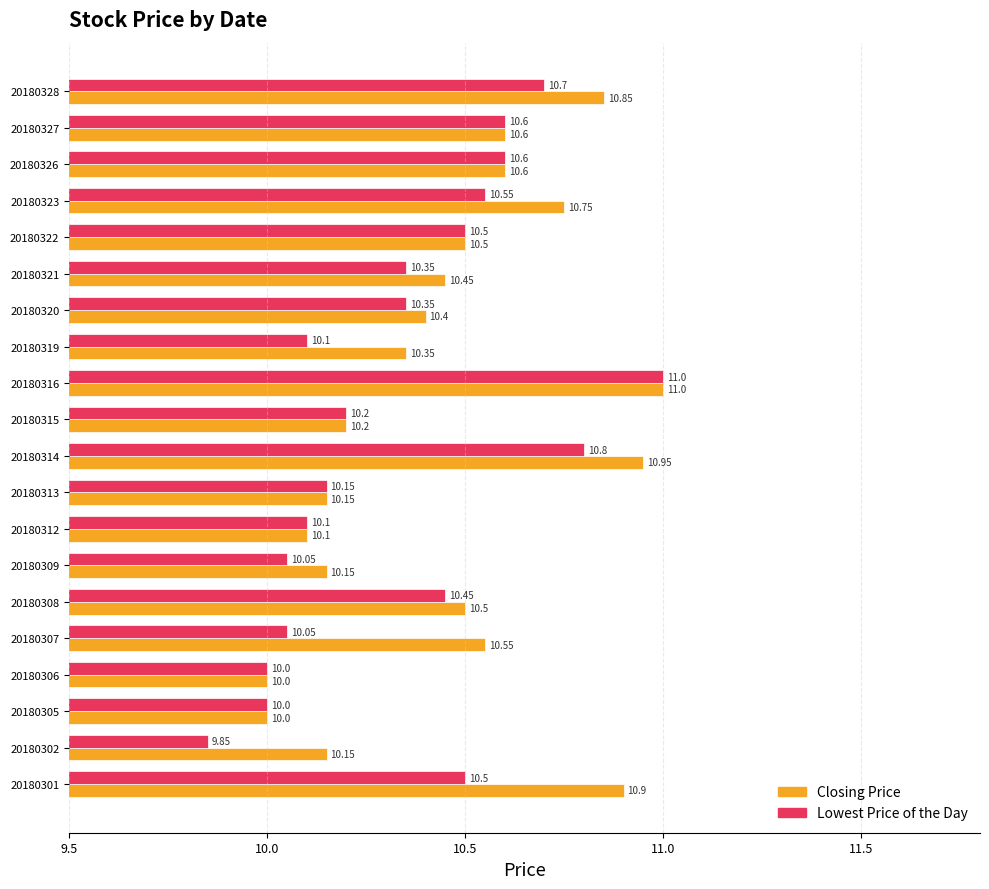

List the series in order of their overall mean, lowest first.

Lowest Price of the Day, Closing Price